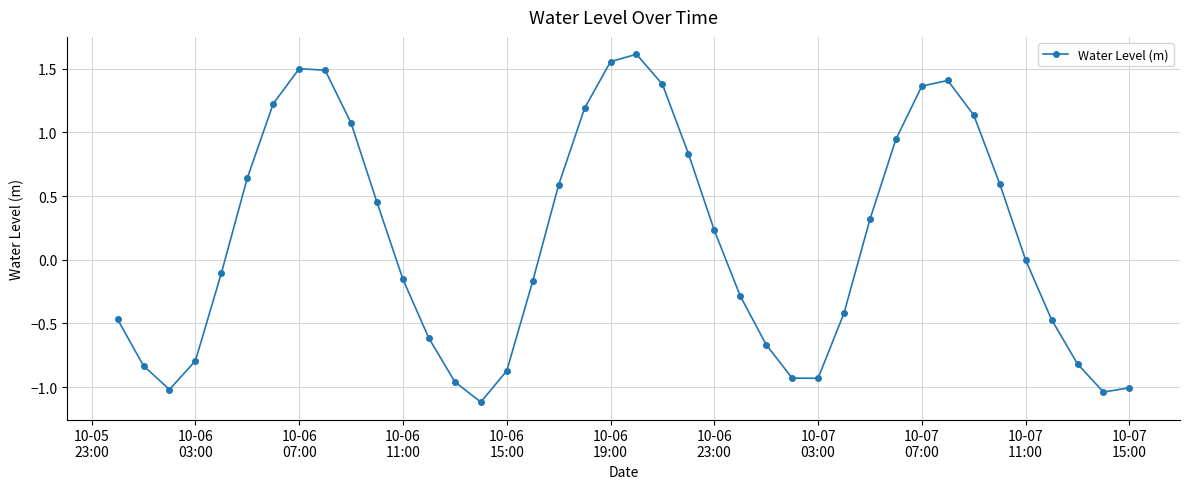

What is the difference between the maximum and minimum values?

2.7